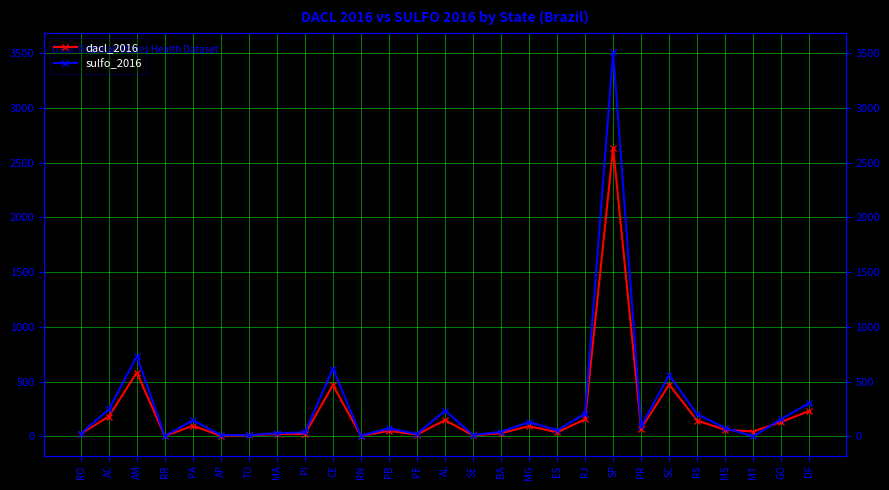

Which series has the largest total across all categories?

sulfo_2016